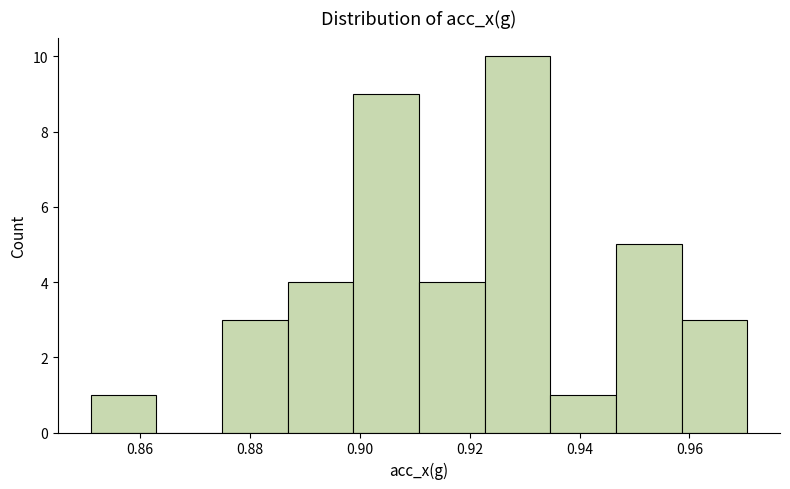

Over which range of the x-axis is the bar tallest?

0.922 to 0.934